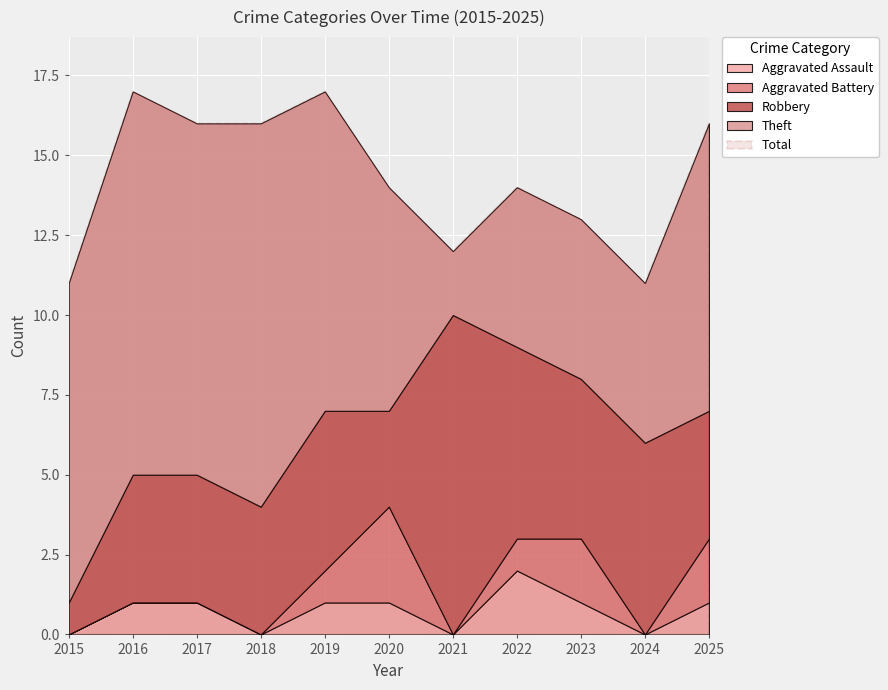

Count the Total values in the range 12 to 16.

7